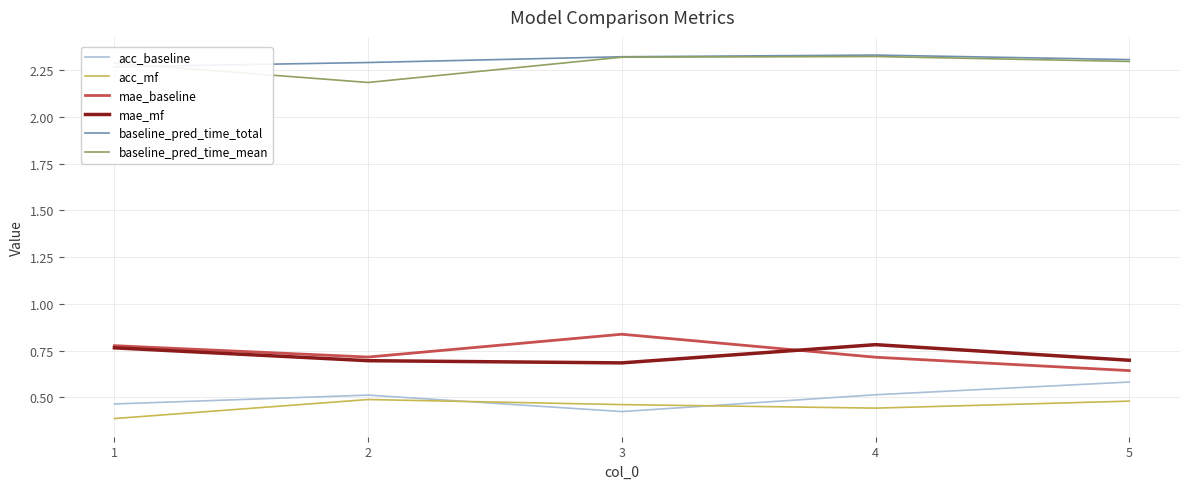

Count the number of categories in the chart.

5